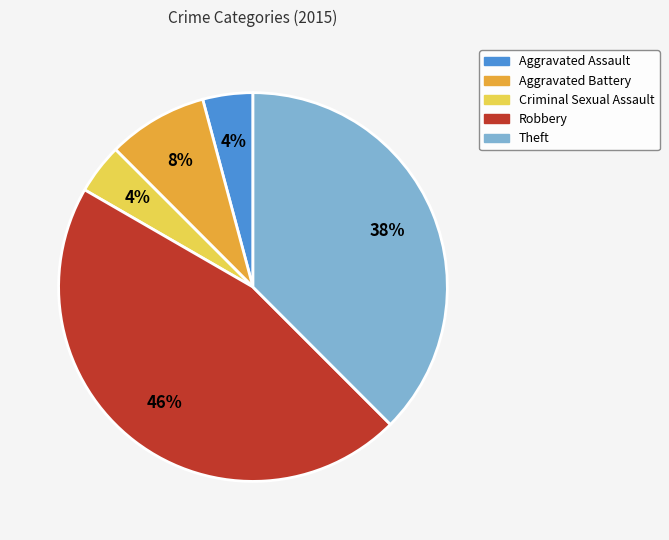

What is the ratio of the value at Robbery to the value at Theft?

1.2